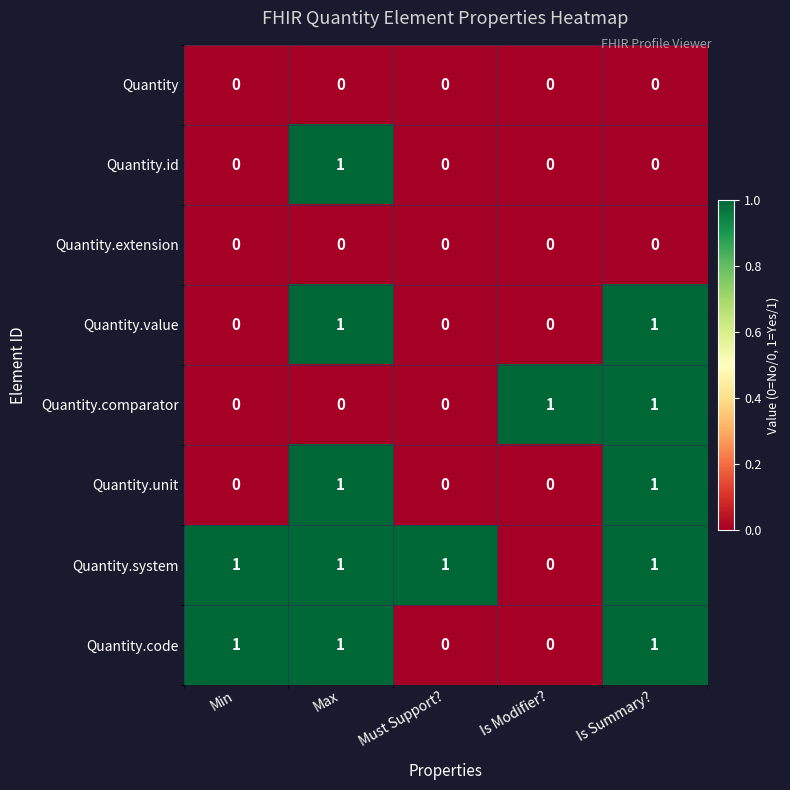

Which series changed the most between Min and Must Support??

Quantity.code